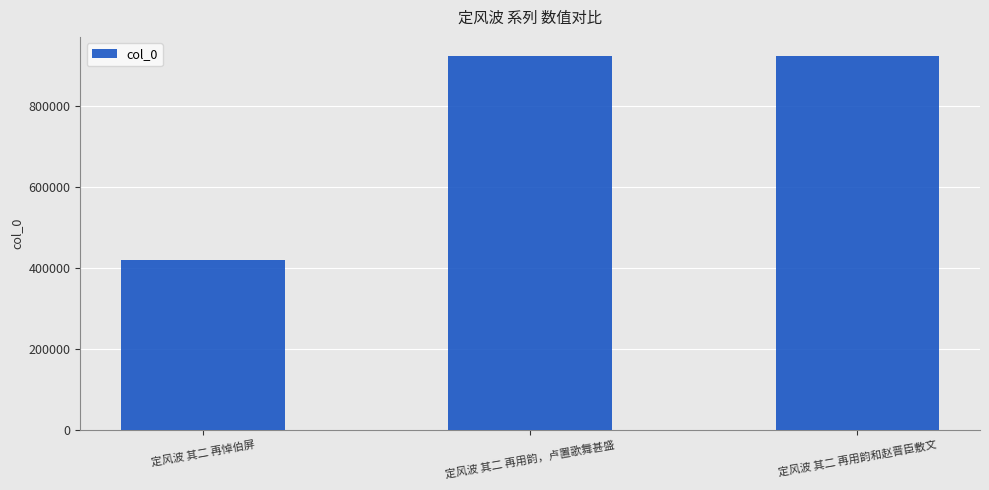

Approximately how many times larger is the value at 定风波 其二 再悼伯屏 compared to 定风波 其二 再用韵和赵晋臣敷文?

0.5